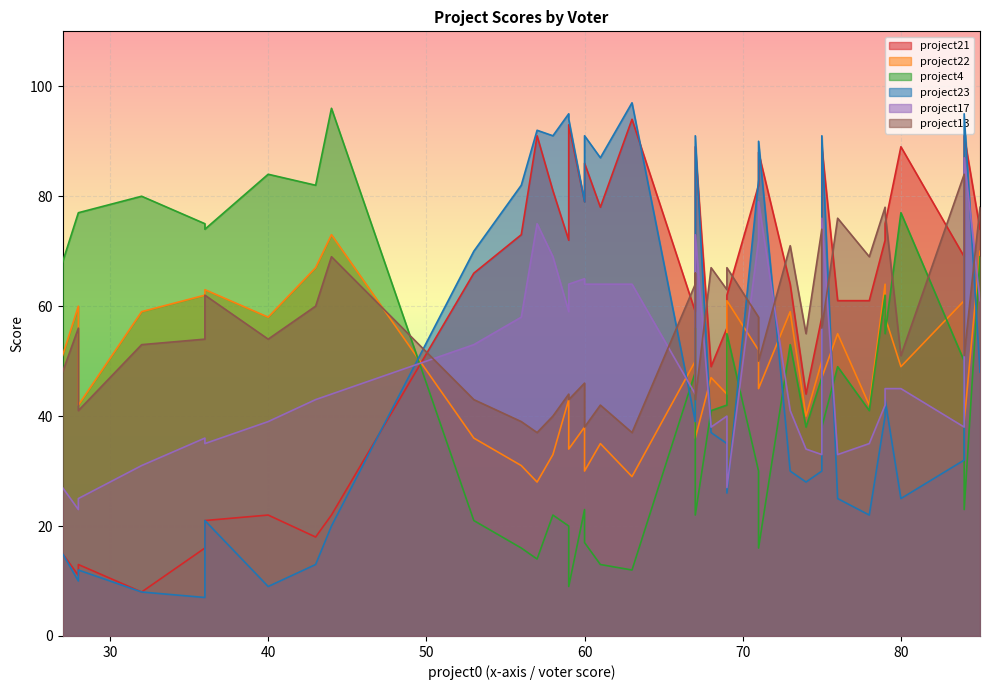

The value of project22 at 78 is 21. True or false?

False